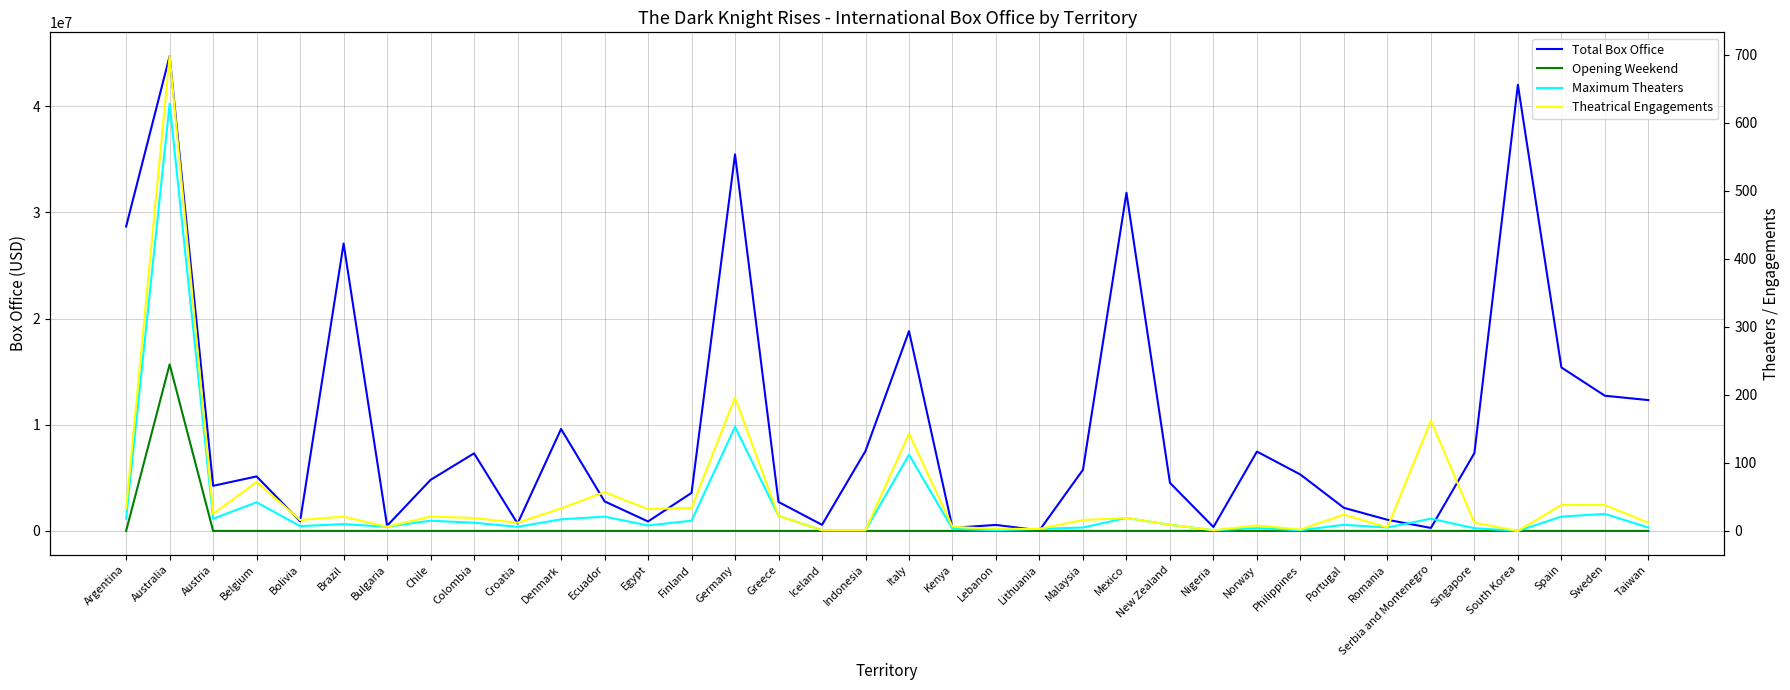

In Theatrical Engagements, how many points are higher than both neighbors (excluding endpoints)?

11